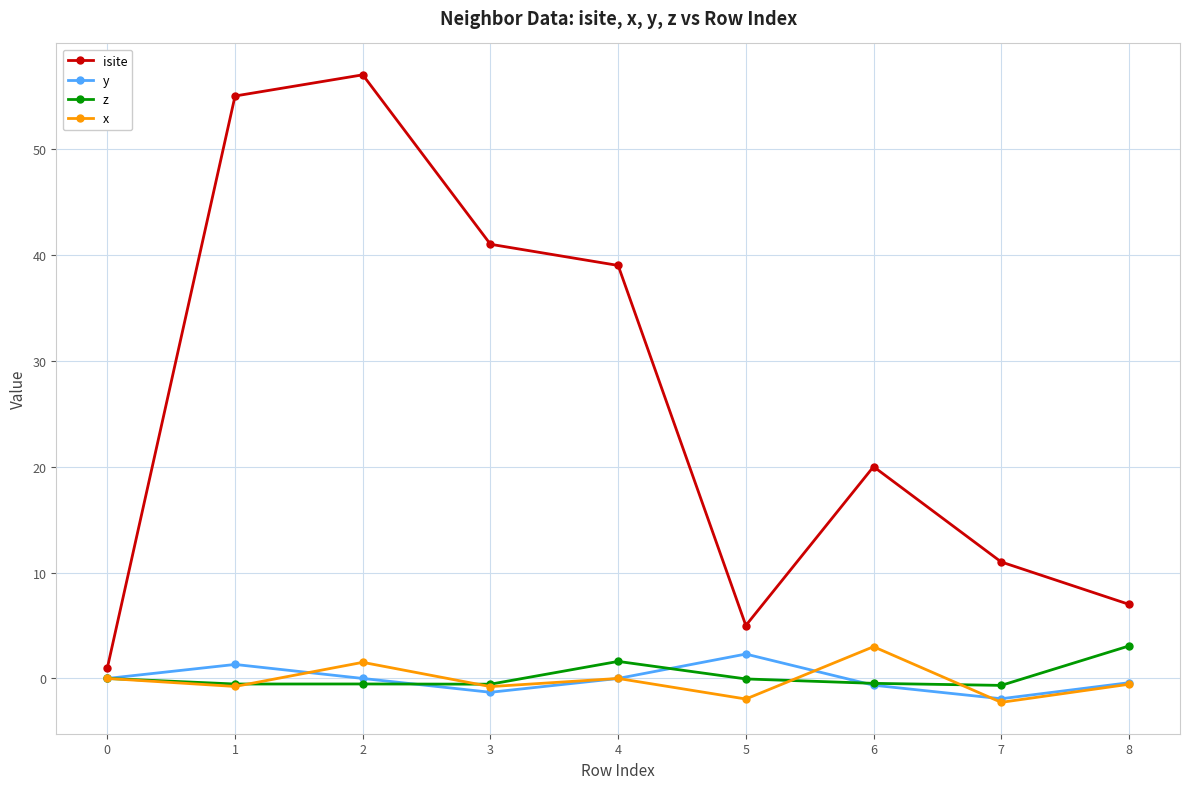

True or false: isite has a value of 39.0 at 4.

True